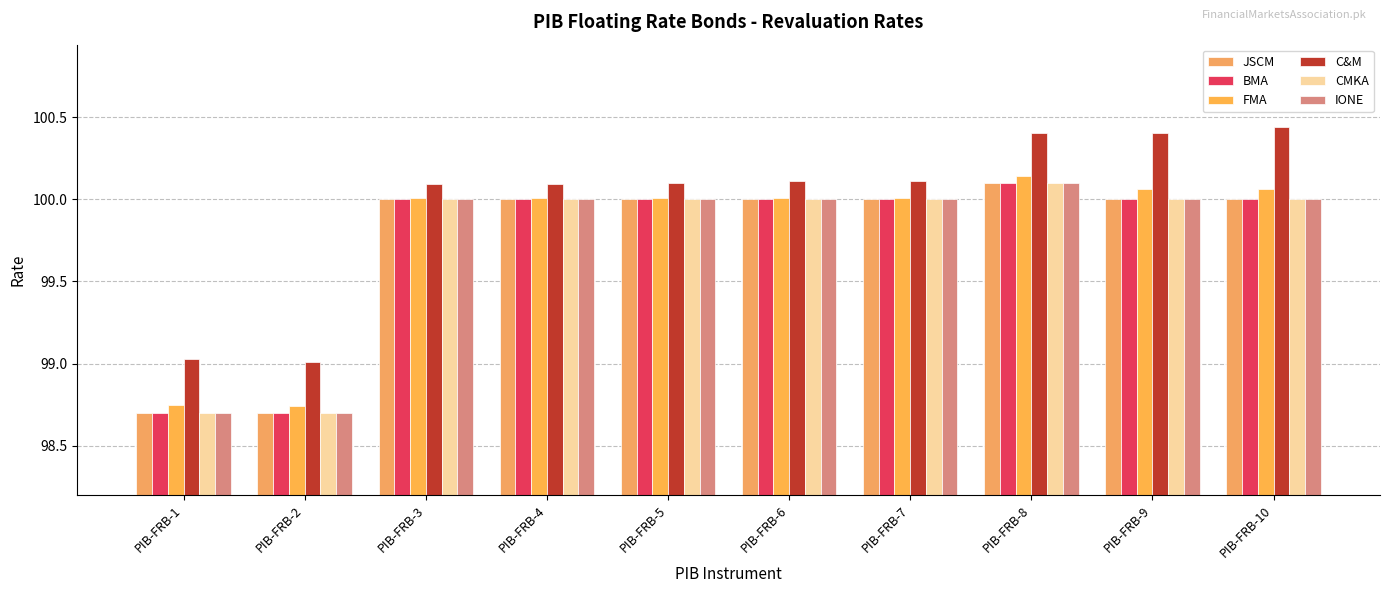

Is it true that CMKA equals 52.2 at PIB-FRB-6?

False